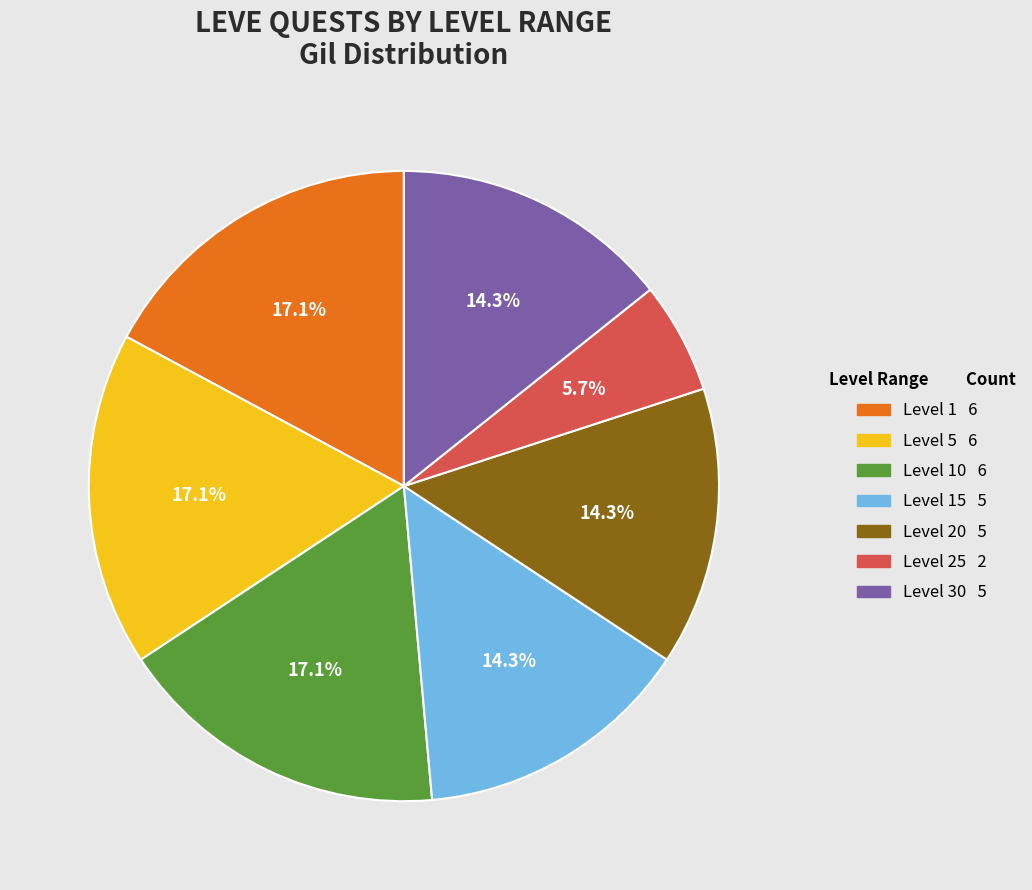

Does any single category account for the majority?

No